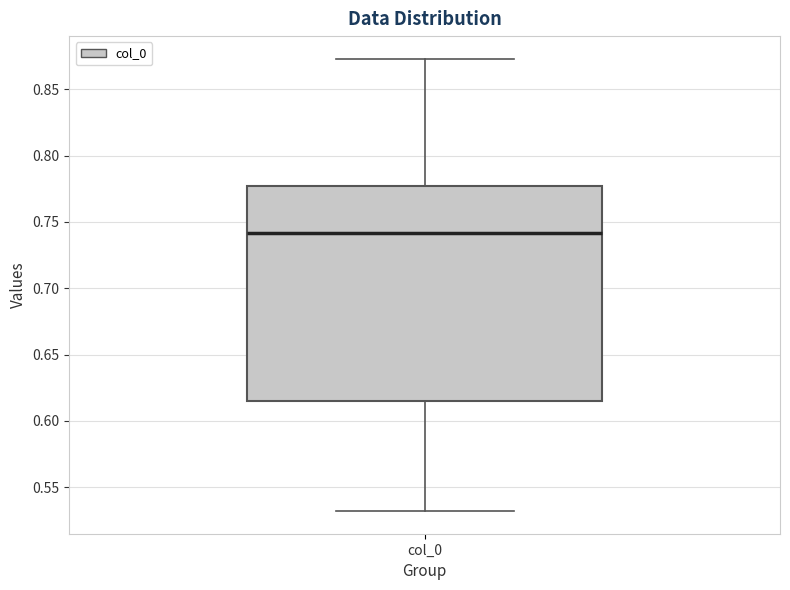

Read this box plot against the y-axis: the position of the median line, the range covered by the box, and the ends of both whiskers. The values are not printed on the chart, so give them approximately, as read against the axis.

median 0.740, box 0.615 to 0.775, whiskers 0.530 to 0.875